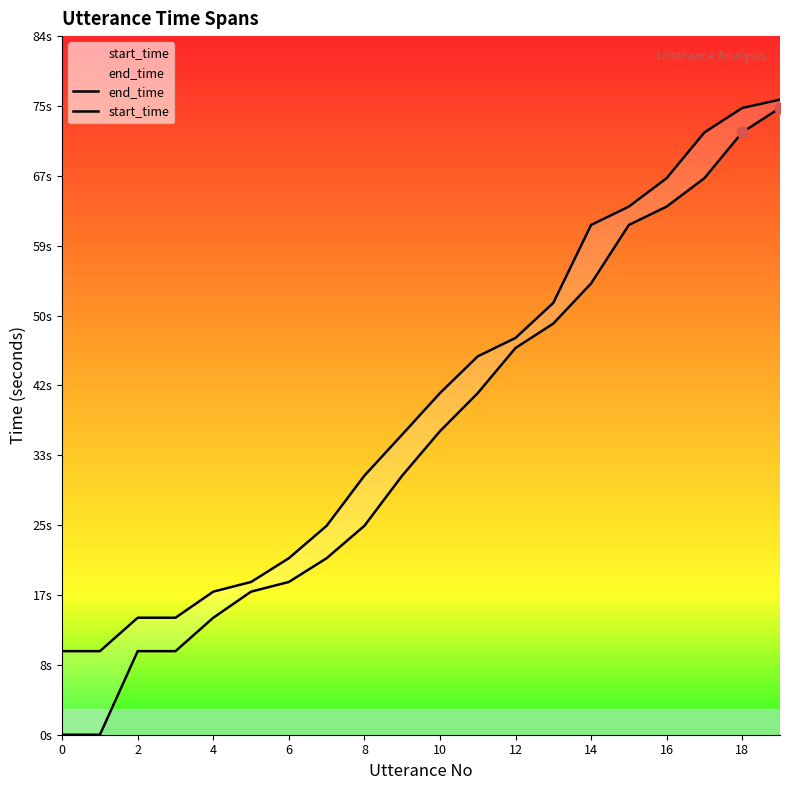

Which series contains the highest Y value?

end_time